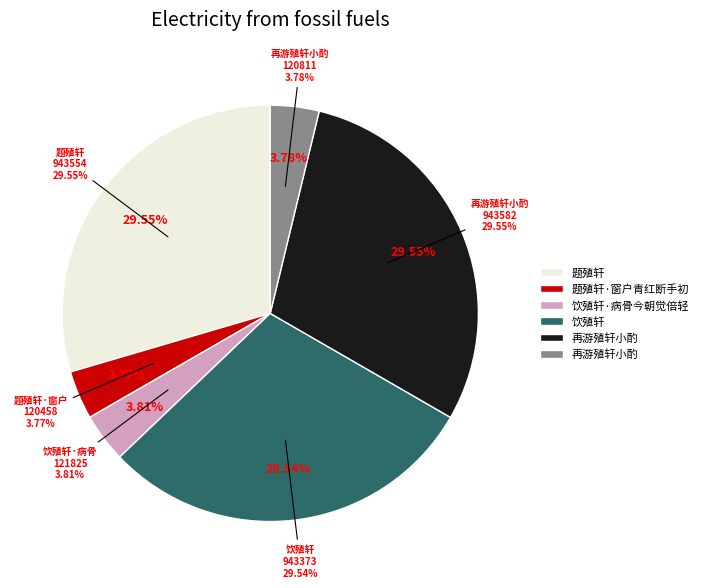

Rank the categories by value from lowest to highest.

题殖轩·窗户青红断手初, 再游殖轩小酌, 饮殖轩·病骨今朝觉倍轻, 饮殖轩, 题殖轩, 再游殖轩小酌